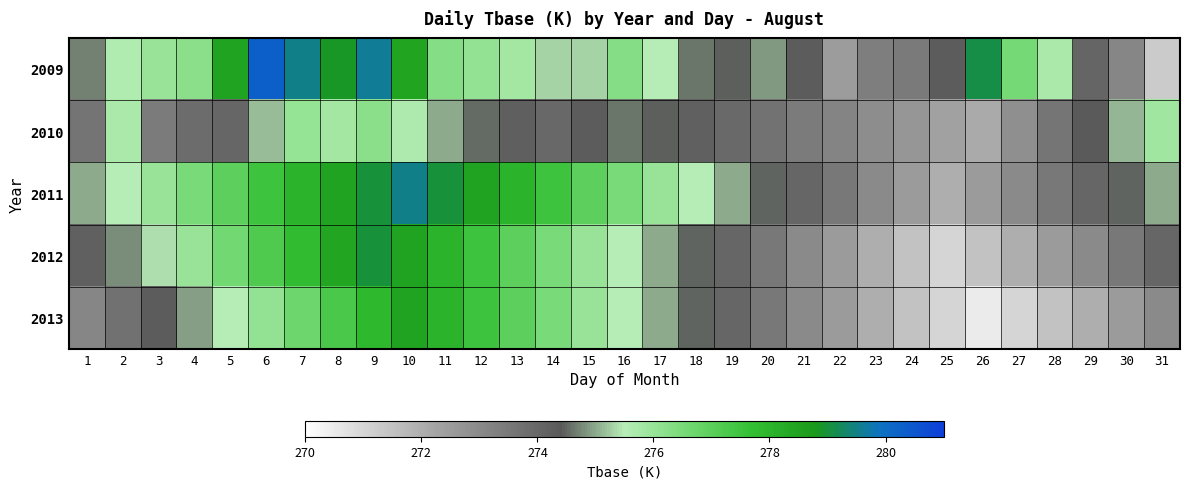

Rank the series by their maximum value, from lowest to highest.

2010, 2013, 2012, 2011, 2009